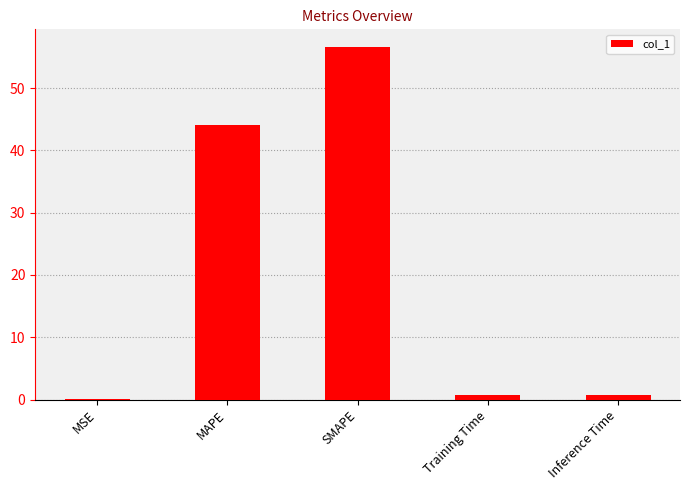

Which category has the highest value across all series?

SMAPE